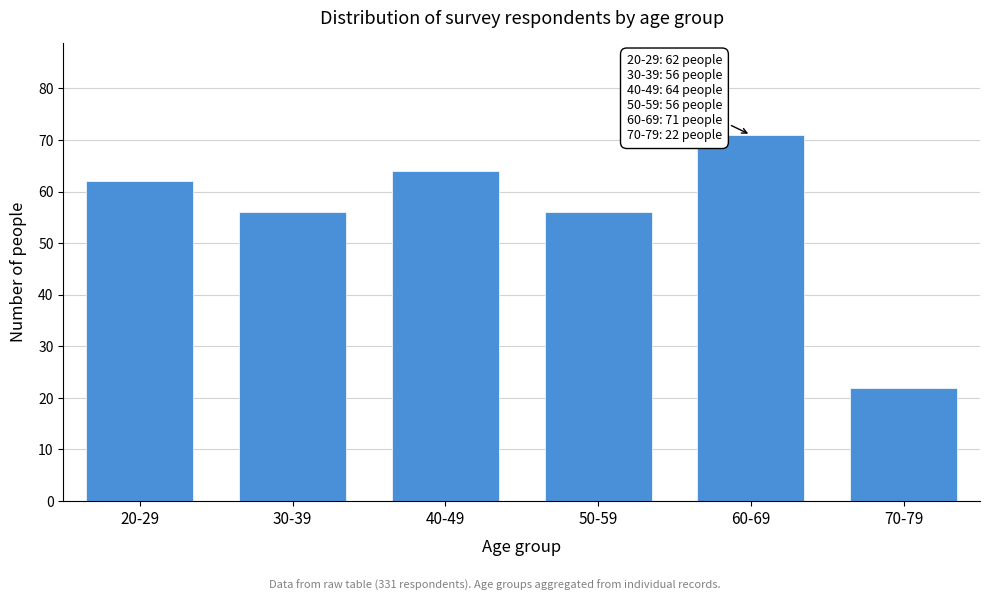

Reading left to right, list all the values displayed in this chart.

62	56	64	56	71	22